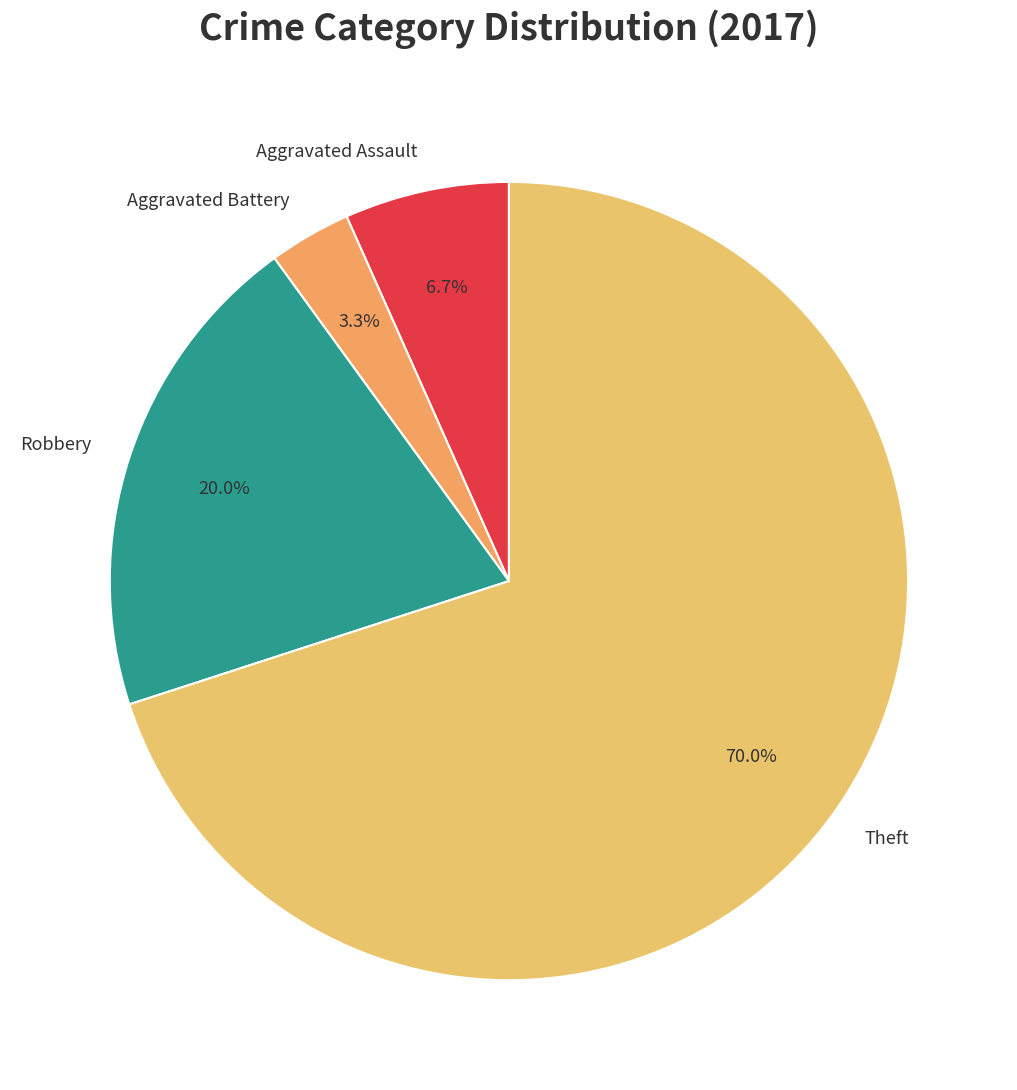

To the nearest percent, what portion does Aggravated Battery represent?

3%